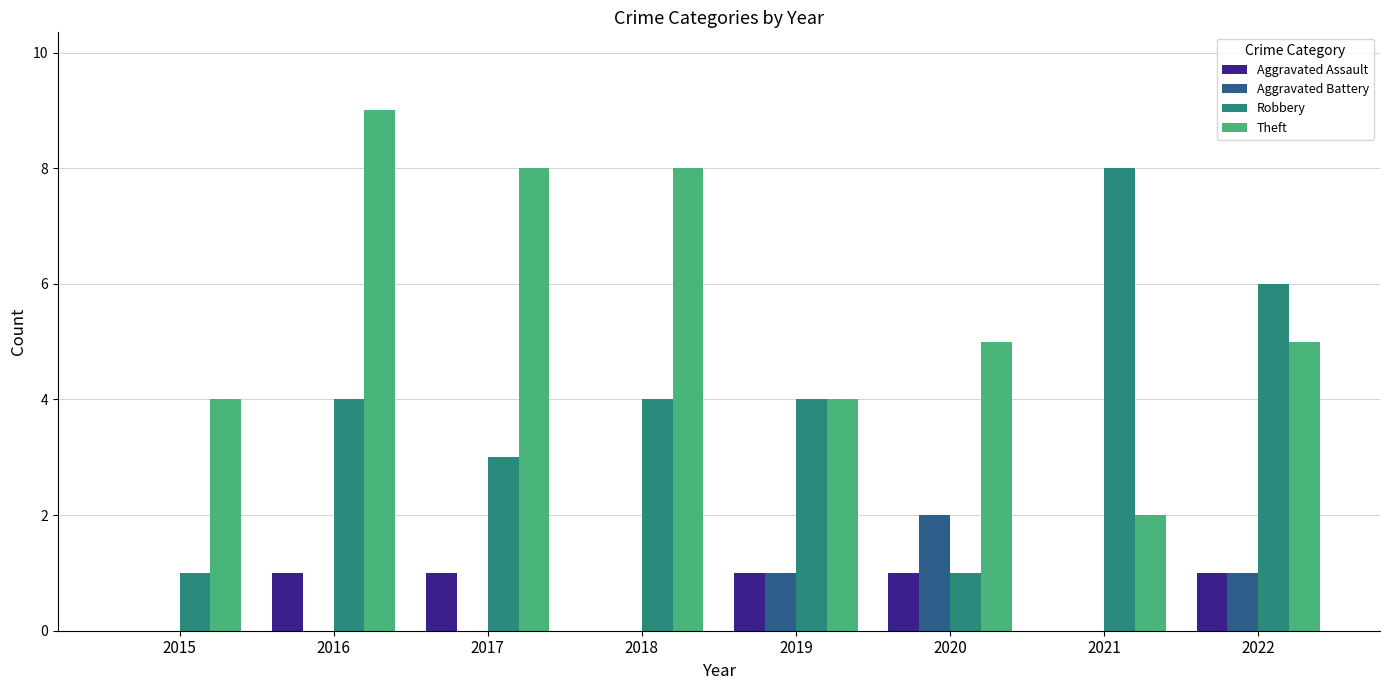

At which category is the sum across all series the highest?

2016